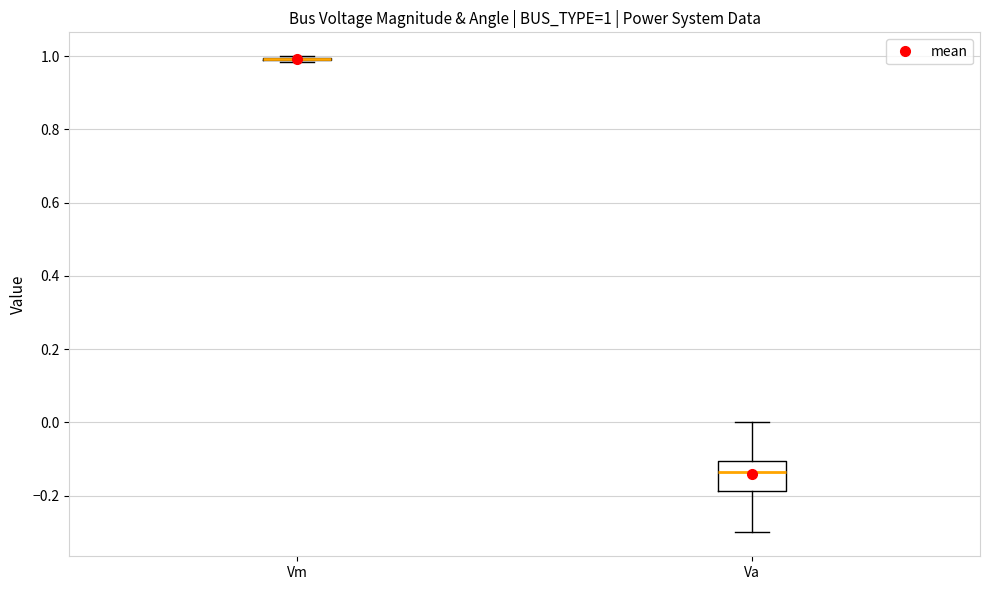

Which box is the tallest, from its lower edge to its upper edge?

Va